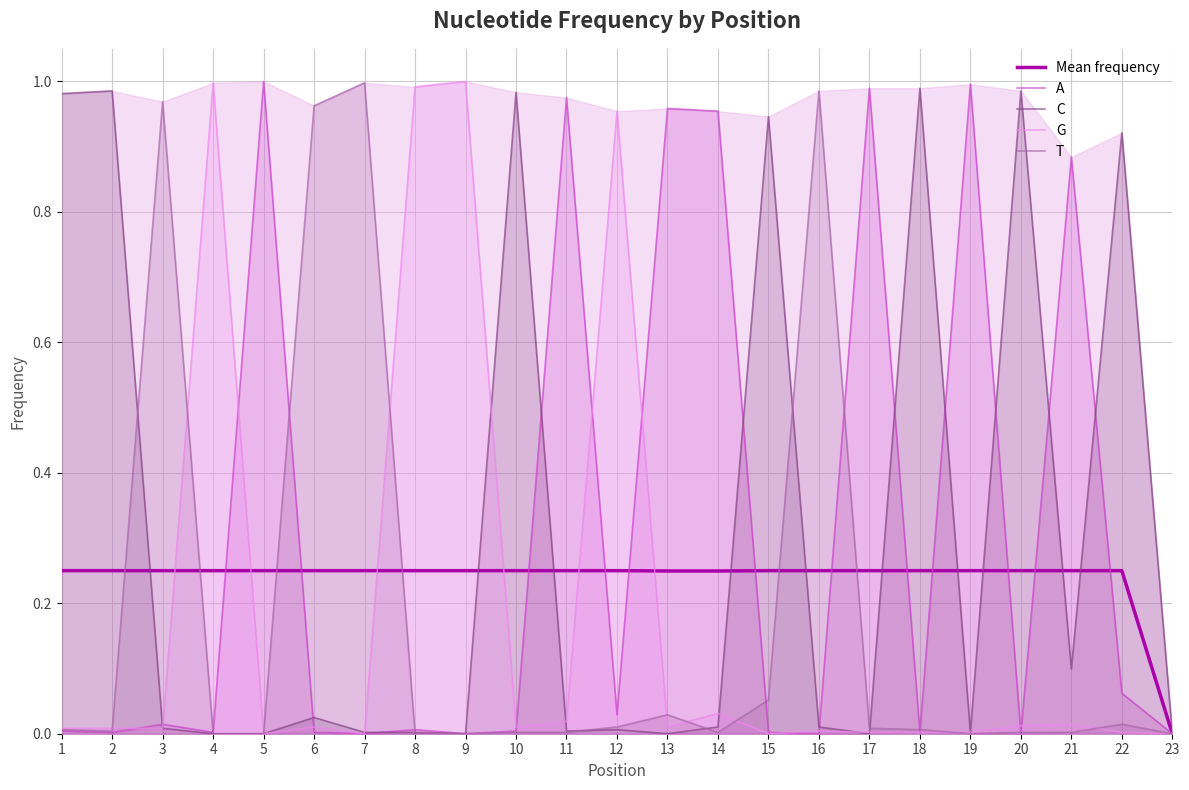

After their last crossing, which series has the higher values: G or C?

C